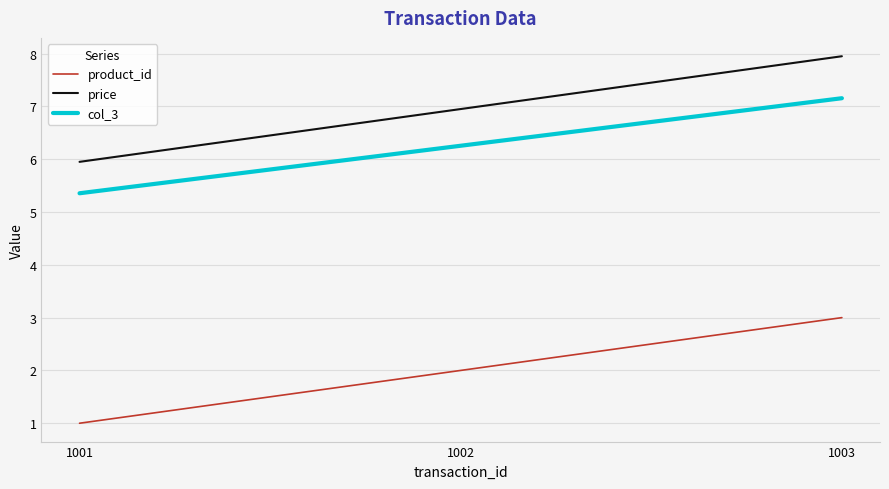

Which category has the highest value in the product_id series?

1003